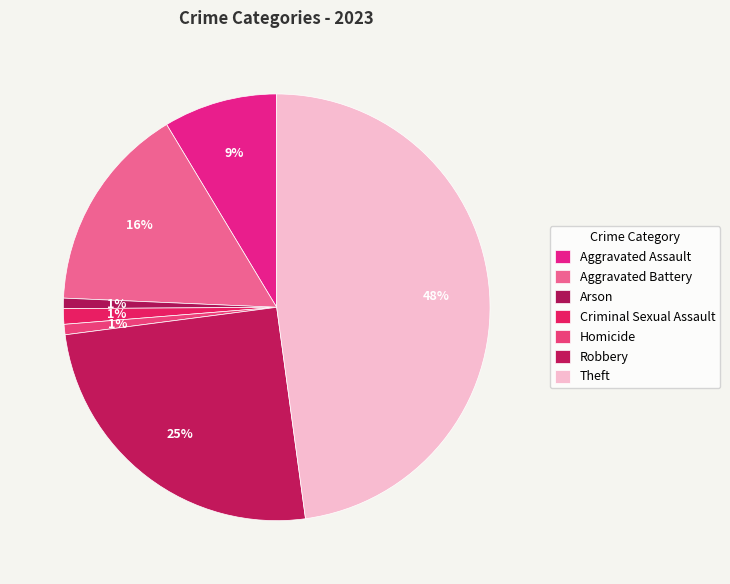

How many segments does this pie chart have?

7